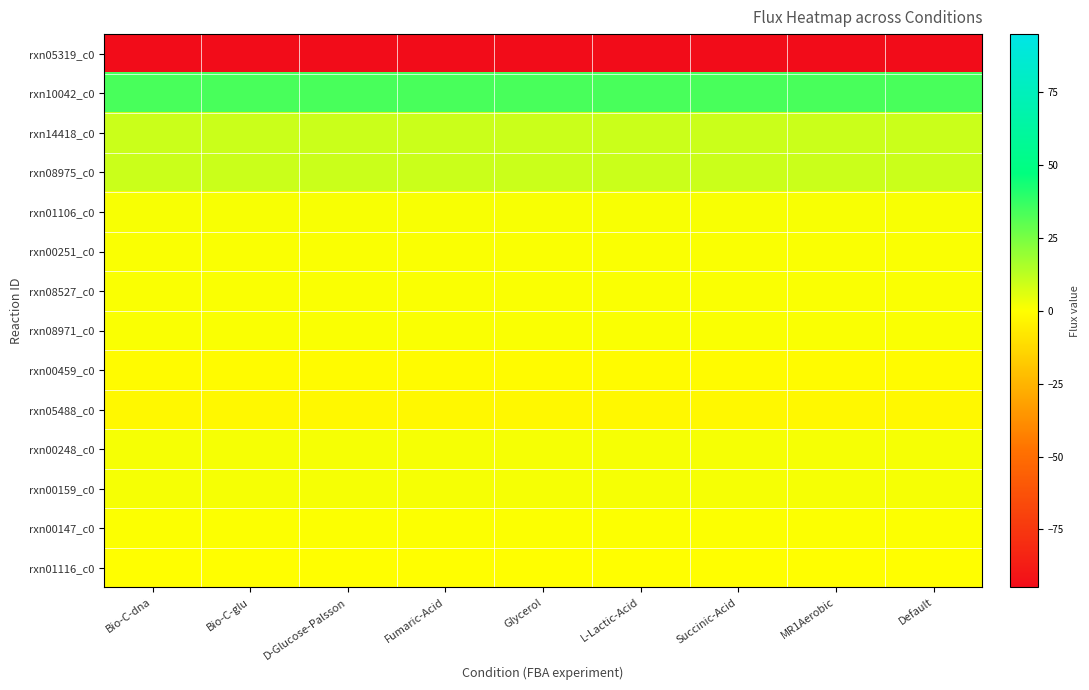

Reading right to left, extract all data points from this chart.

rxn05319_c0: Default=-94.9	MR1Aerobic=-94.9	Succinic-Acid=-94.9	L-Lactic-Acid=-94.9	Glycerol=-94.9	Fumaric-Acid=-94.9	D-Glucose-Palsson=-94.9	Bio-C-glu=-94.9	Bio-C-dna=-94.9
rxn10042_c0: Default=34.0	MR1Aerobic=34.0	Succinic-Acid=34.0	L-Lactic-Acid=34.0	Glycerol=34.0	Fumaric-Acid=34.0	D-Glucose-Palsson=34.0	Bio-C-glu=34.0	Bio-C-dna=34.0
rxn14418_c0: Default=9.7	MR1Aerobic=9.7	Succinic-Acid=9.7	L-Lactic-Acid=9.7	Glycerol=9.7	Fumaric-Acid=9.7	D-Glucose-Palsson=9.7	Bio-C-glu=9.7	Bio-C-dna=9.7
rxn08975_c0: Default=9.7	MR1Aerobic=9.7	Succinic-Acid=9.7	L-Lactic-Acid=9.7	Glycerol=9.7	Fumaric-Acid=9.7	D-Glucose-Palsson=9.7	Bio-C-glu=9.7	Bio-C-dna=9.7
rxn01106_c0: Default=1.1	MR1Aerobic=1.1	Succinic-Acid=1.1	L-Lactic-Acid=1.1	Glycerol=1.1	Fumaric-Acid=1.1	D-Glucose-Palsson=1.1	Bio-C-glu=1.1	Bio-C-dna=1.1
rxn00251_c0: Default=0.9	MR1Aerobic=0.9	Succinic-Acid=0.9	L-Lactic-Acid=0.9	Glycerol=0.9	Fumaric-Acid=0.9	D-Glucose-Palsson=0.9	Bio-C-glu=0.9	Bio-C-dna=0.9
rxn08527_c0: Default=0.8	MR1Aerobic=0.8	Succinic-Acid=0.8	L-Lactic-Acid=0.8	Glycerol=0.8	Fumaric-Acid=0.8	D-Glucose-Palsson=0.8	Bio-C-glu=0.8	Bio-C-dna=0.8
rxn08971_c0: Default=0.8	MR1Aerobic=0.8	Succinic-Acid=0.8	L-Lactic-Acid=0.8	Glycerol=0.8	Fumaric-Acid=0.8	D-Glucose-Palsson=0.8	Bio-C-glu=0.8	Bio-C-dna=0.8
rxn00459_c0: Default=-1.1	MR1Aerobic=-1.1	Succinic-Acid=-1.1	L-Lactic-Acid=-1.1	Glycerol=-1.1	Fumaric-Acid=-1.1	D-Glucose-Palsson=-1.1	Bio-C-glu=-1.1	Bio-C-dna=-1.1
rxn05488_c0: Default=-2.0	MR1Aerobic=-2.0	Succinic-Acid=-2.0	L-Lactic-Acid=-2.0	Glycerol=-2.0	Fumaric-Acid=-2.0	D-Glucose-Palsson=-2.0	Bio-C-glu=-2.0	Bio-C-dna=-2.0
rxn00248_c0: Default=1.5	MR1Aerobic=1.5	Succinic-Acid=1.5	L-Lactic-Acid=1.5	Glycerol=1.5	Fumaric-Acid=1.5	D-Glucose-Palsson=1.5	Bio-C-glu=1.5	Bio-C-dna=1.5
rxn00159_c0: Default=1.5	MR1Aerobic=1.5	Succinic-Acid=1.5	L-Lactic-Acid=1.5	Glycerol=1.5	Fumaric-Acid=1.5	D-Glucose-Palsson=1.5	Bio-C-glu=1.5	Bio-C-dna=1.5
rxn00147_c0: Default=0.4	MR1Aerobic=0.4	Succinic-Acid=0.4	L-Lactic-Acid=0.4	Glycerol=0.4	Fumaric-Acid=0.4	D-Glucose-Palsson=0.4	Bio-C-glu=0.4	Bio-C-dna=0.4
rxn01116_c0: Default=-0.3	MR1Aerobic=-0.3	Succinic-Acid=-0.3	L-Lactic-Acid=-0.3	Glycerol=-0.3	Fumaric-Acid=-0.3	D-Glucose-Palsson=-0.3	Bio-C-glu=-0.3	Bio-C-dna=-0.3